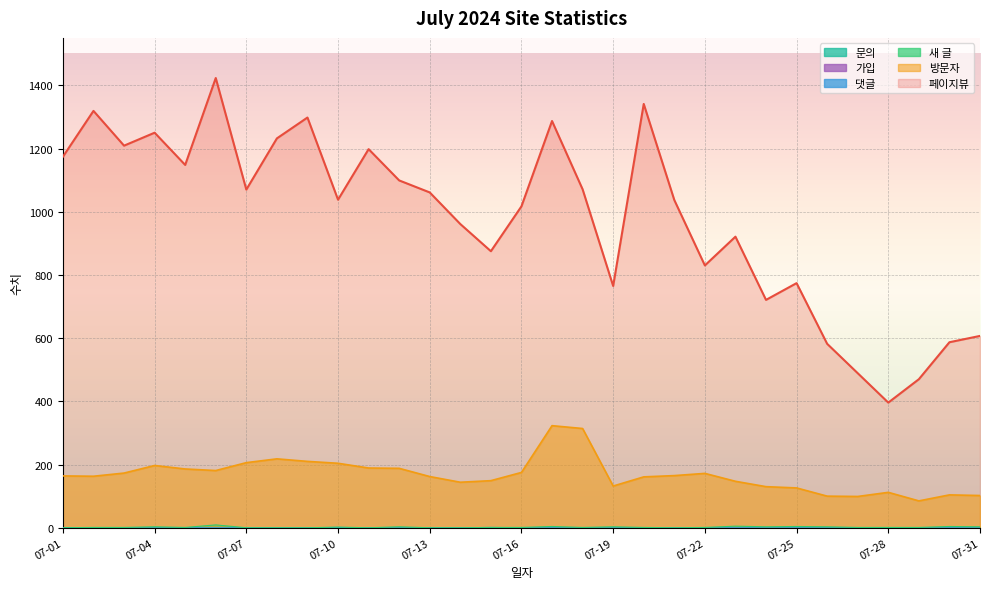

Is the value of 페이지뷰 at 07-26 greater than the value of 댓글 at 07-17?

Yes